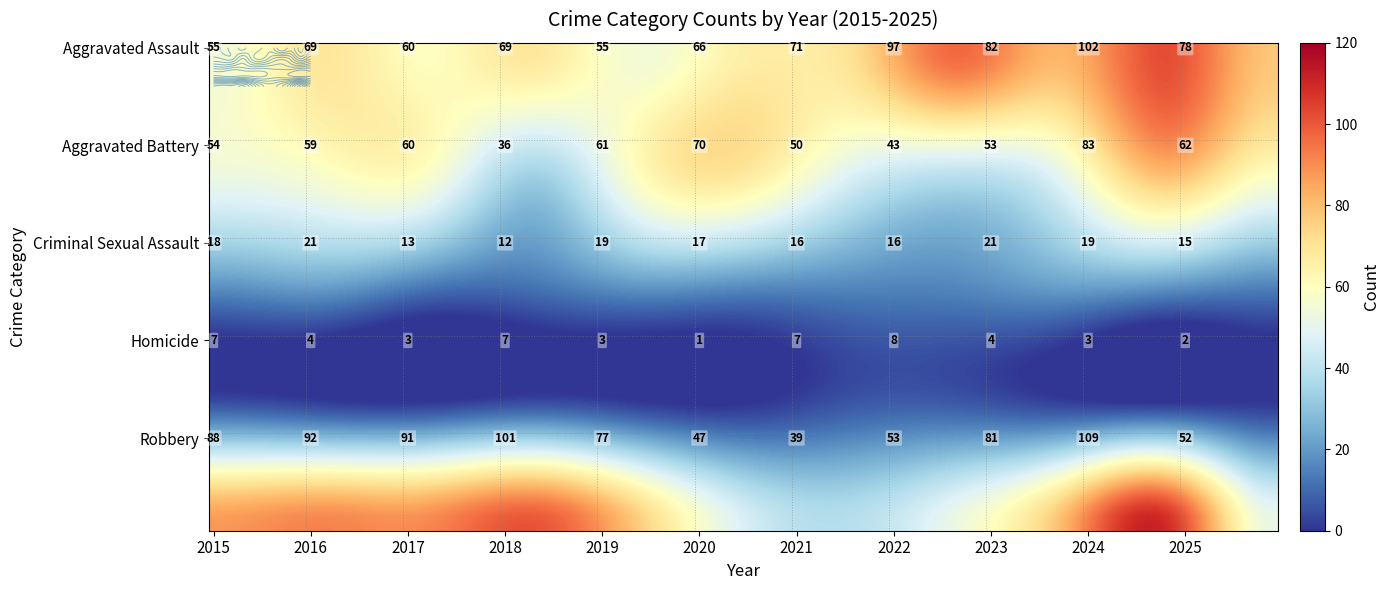

Reading left to right, extract all data points from this chart.

Aggravated Assault: 2015=55	2016=69	2017=60	2018=69	2019=55	2020=66	2021=71	2022=97	2023=82	2024=102	2025=78
Aggravated Battery: 2015=54	2016=59	2017=60	2018=36	2019=61	2020=70	2021=50	2022=43	2023=53	2024=83	2025=62
Criminal Sexual Assault: 2015=18	2016=21	2017=13	2018=12	2019=19	2020=17	2021=16	2022=16	2023=21	2024=19	2025=15
Homicide: 2015=7	2016=4	2017=3	2018=7	2019=3	2020=1	2021=7	2022=8	2023=4	2024=3	2025=2
Robbery: 2015=88	2016=92	2017=91	2018=101	2019=77	2020=47	2021=39	2022=53	2023=81	2024=109	2025=52